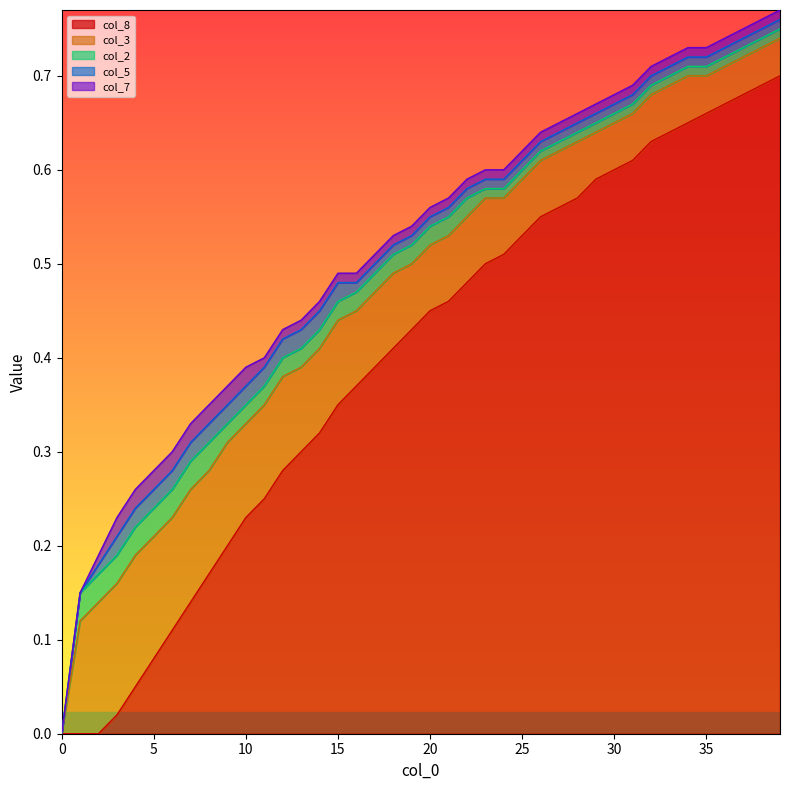

How many data points in col_7 are above 0?

38